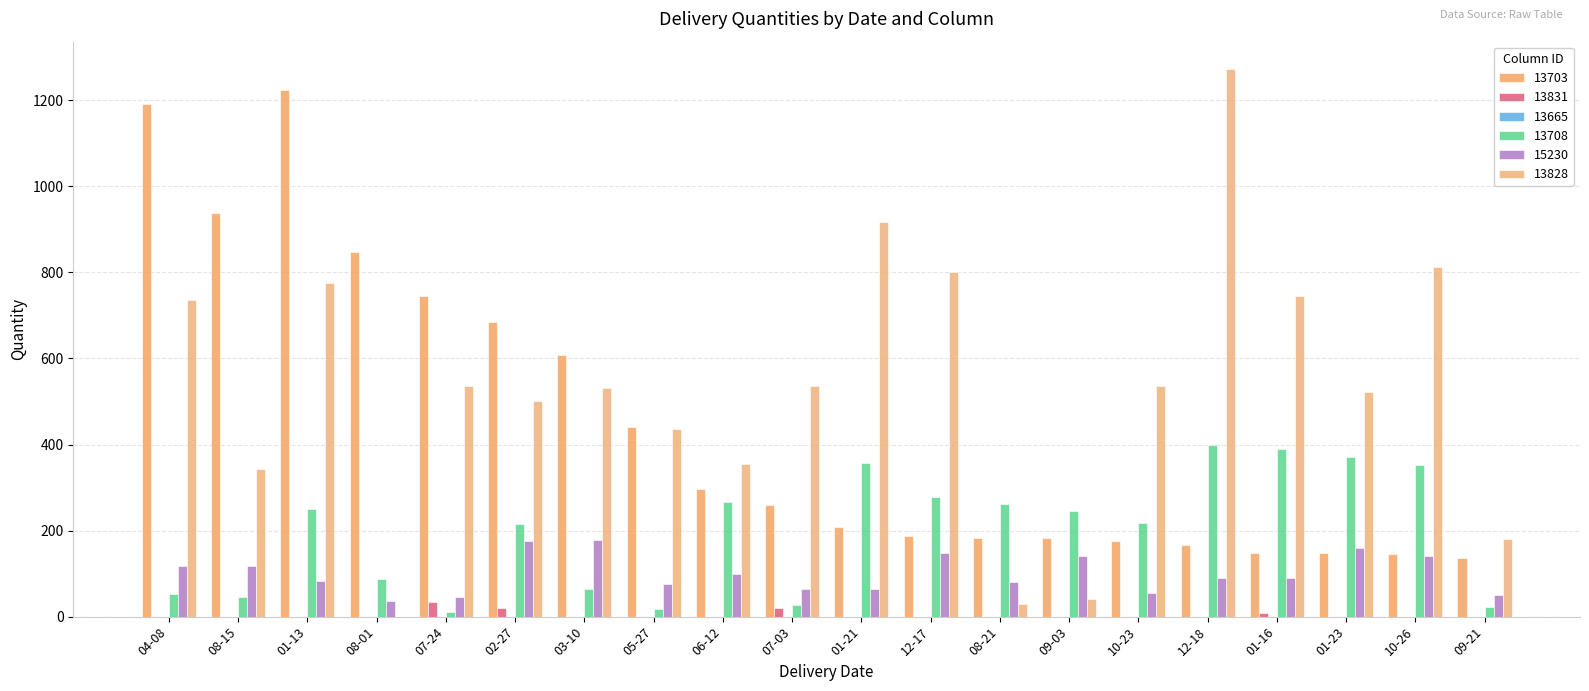

Count the number of categories in the chart.

20